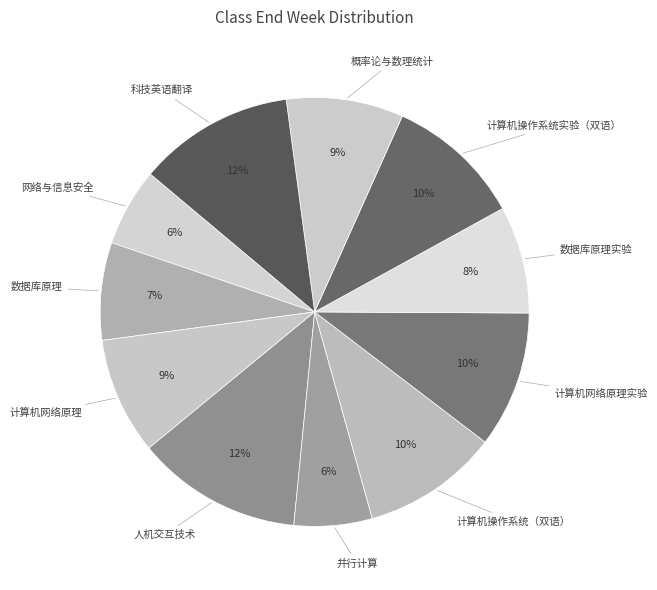

Combined, do 计算机操作系统实验（双语） and 计算机网络原理实验 account for over 50%?

No